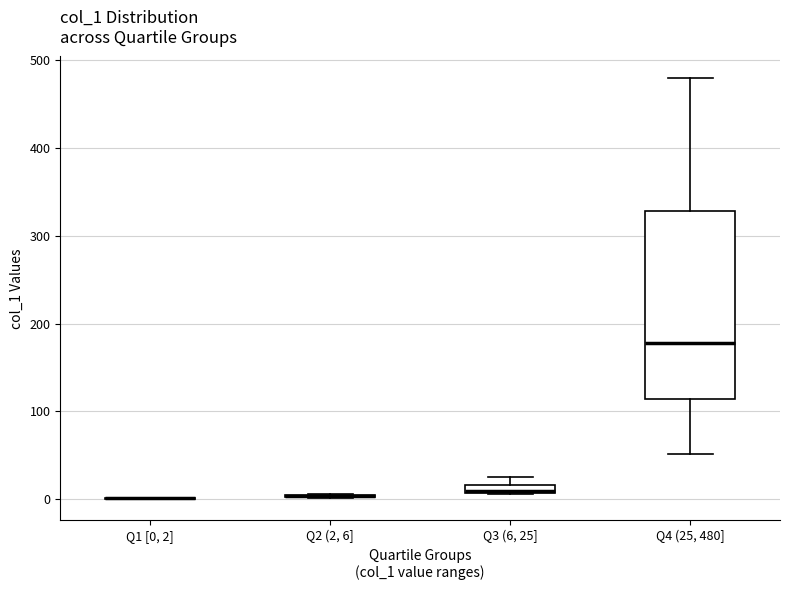

Comparing the boxes themselves (not the whiskers), which one is the tallest?

Q4 (25, 480]